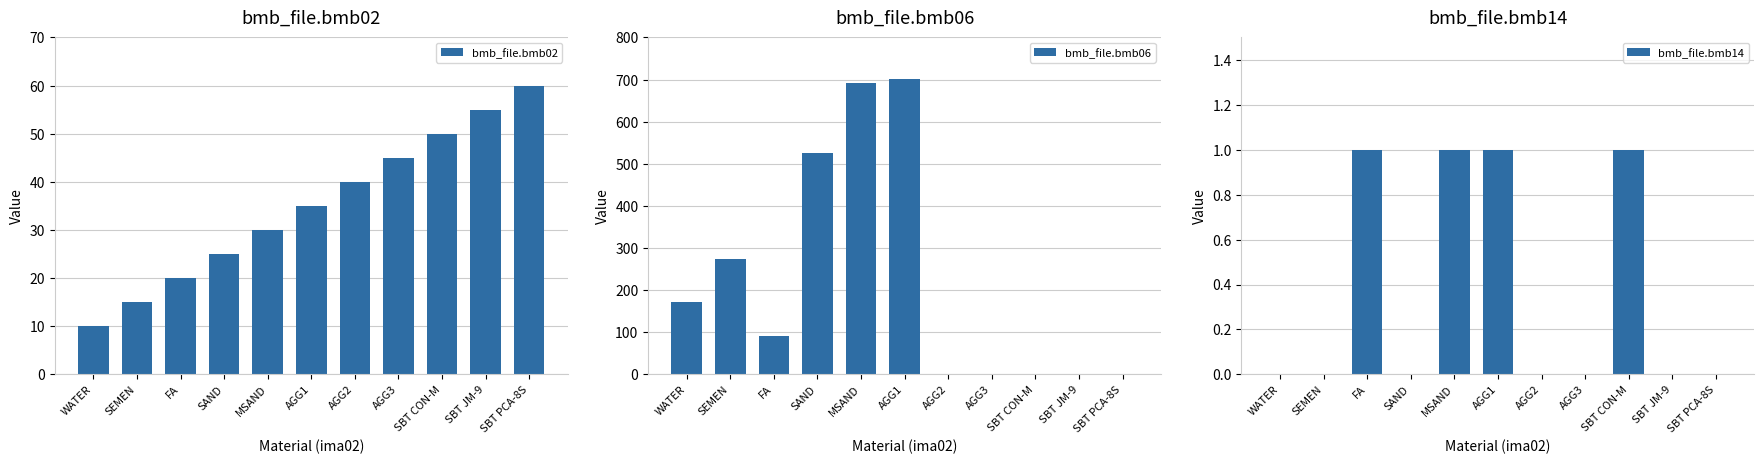

What is the label of the 5th bar from the left?

MSAND